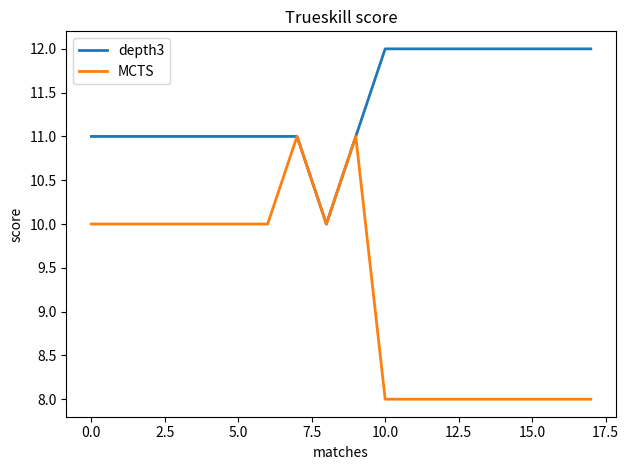

Rank the series by their maximum value, from highest to lowest.

depth3, MCTS